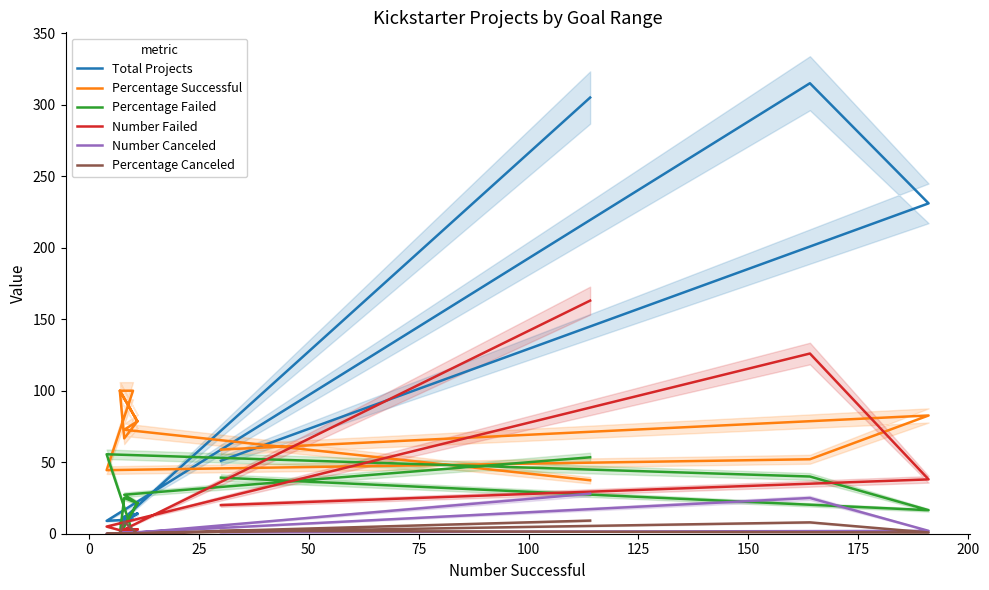

Reading right to left, what are all the values shown in this chart?

Total Projects: 305.0	11.0	14.0	12.0	7.0	14.0	7.0	10.0	9.0	315.0	231.0	51.0
Percentage Successful: 37.4	72.7	78.6	66.7	100.0	78.6	100.0	100.0	44.4	52.1	82.7	58.8
Percentage Failed: 53.4	27.3	21.4	25.0	0.0	21.4	0.0	0.0	55.6	40.0	16.5	39.2
Number Failed: 163.0	3.0	3.0	3.0	0.0	3.0	0.0	0.0	5.0	126.0	38.0	20.0
Number Canceled: 28.0	0.0	0.0	1.0	0.0	0.0	0.0	0.0	0.0	25.0	2.0	1.0
Percentage Canceled: 9.2	0.0	0.0	8.3	0.0	0.0	0.0	0.0	0.0	7.9	0.9	2.0